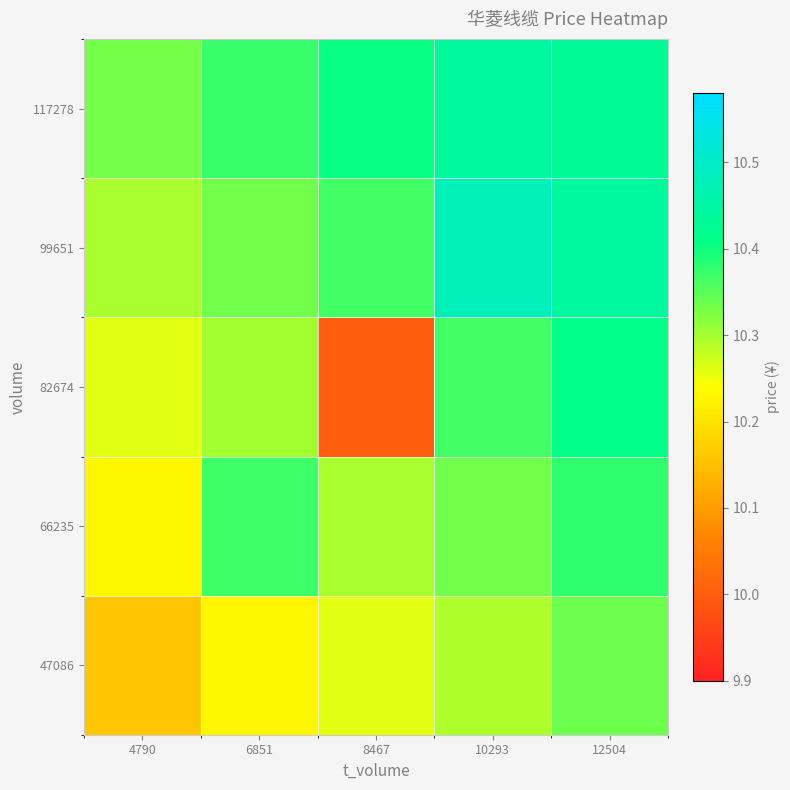

Which series has the largest range (max minus min)?

82674